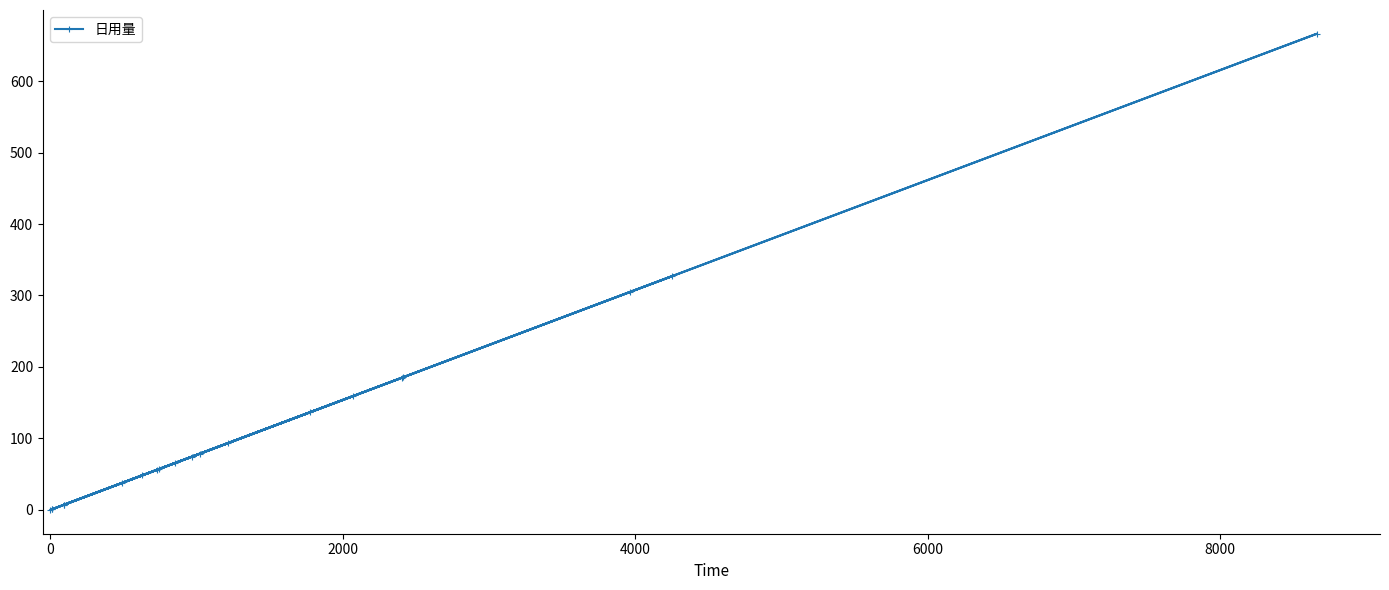

What is the value of the 20th point from the left?

666.1